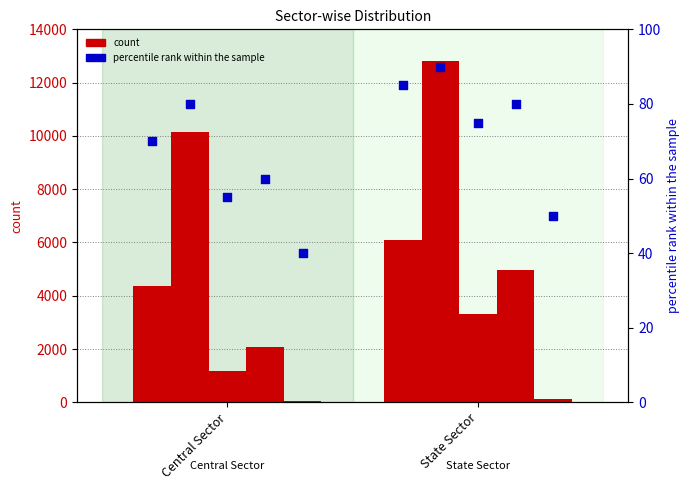

Is the value of SR at Central Sector greater than the value of WR at Central Sector?

No